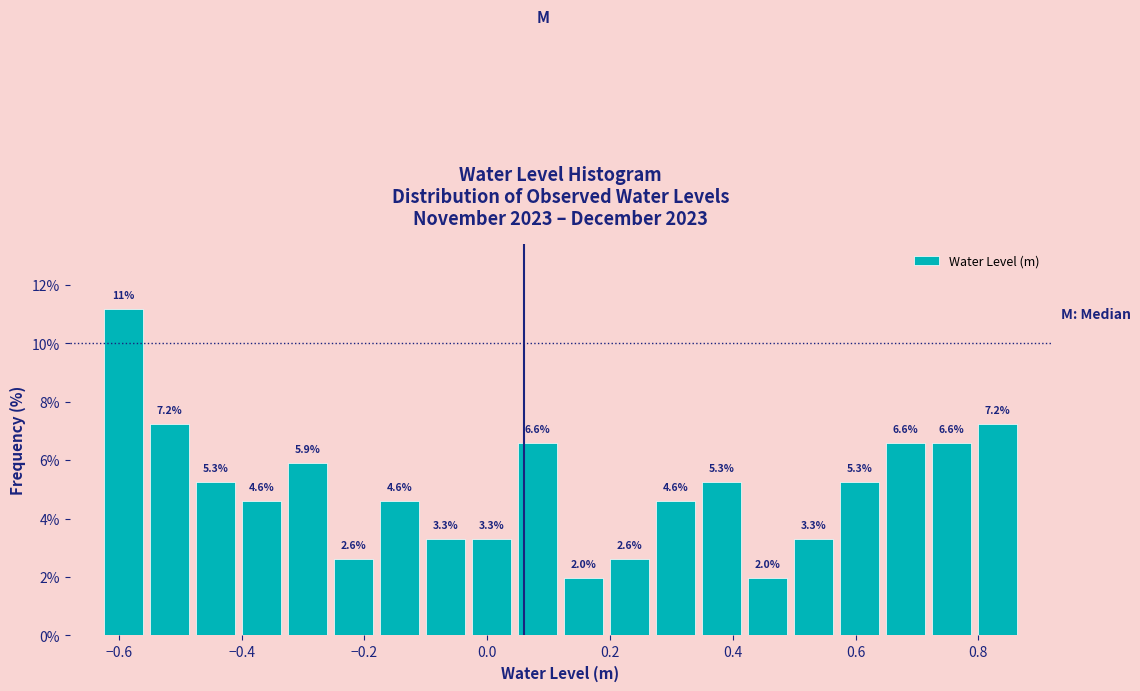

Read against the x-axis, roughly where is the centre of the tallest bar?

-0.60